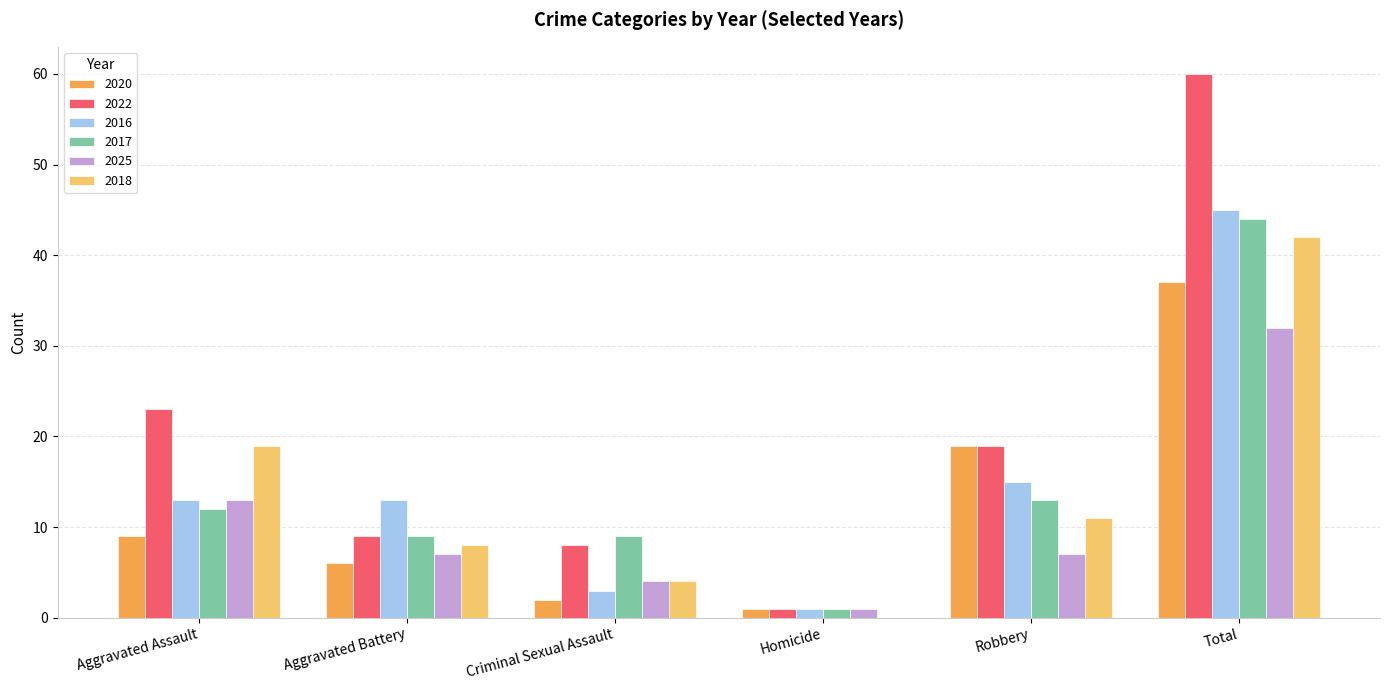

What are all the series names shown in the legend?

2020, 2022, 2016, 2017, 2025, 2018